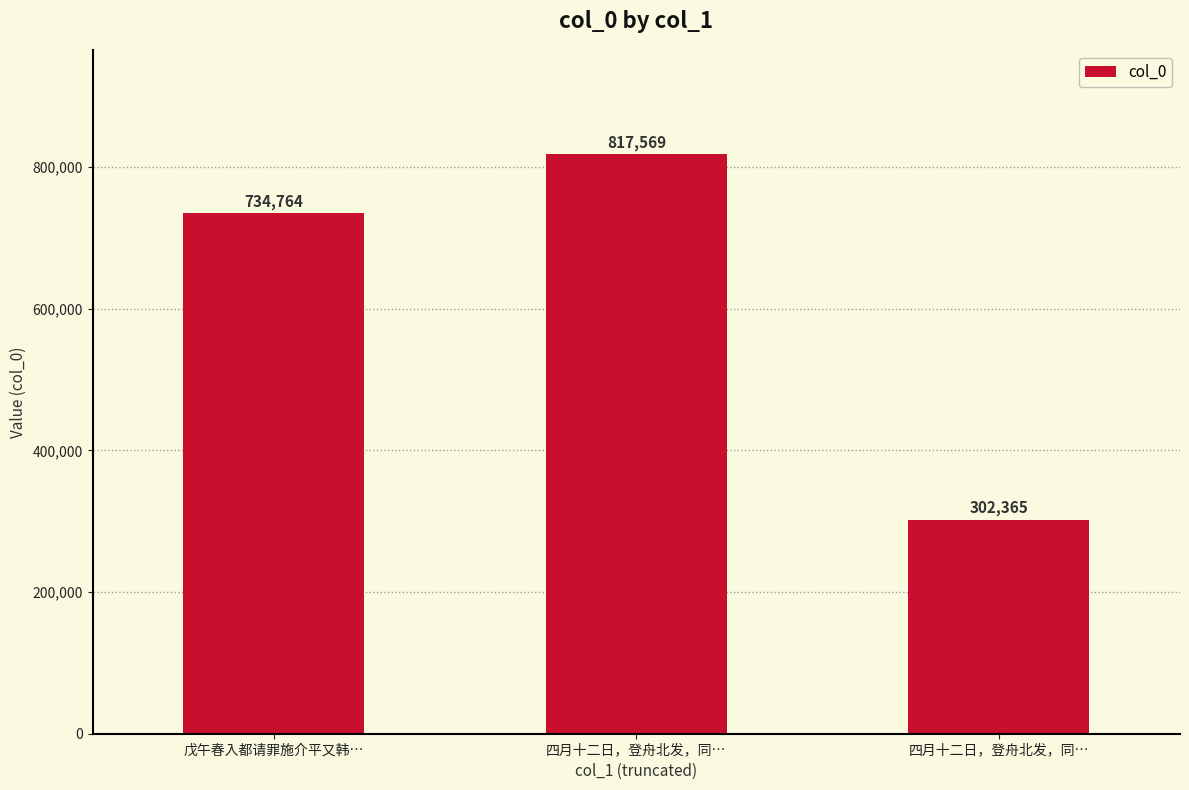

What is the sum of the values at 四月十二日，登舟北发，同… and 戊午春入都请罪施介平又韩…?

1037129